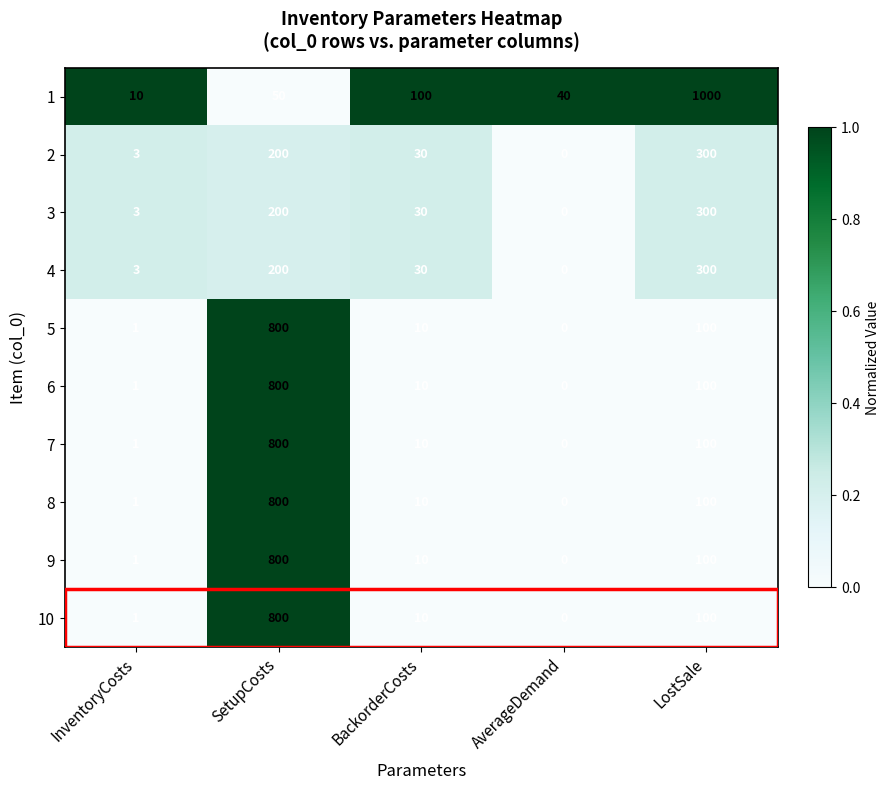

What is the difference between the highest and lowest values at InventoryCosts?

9